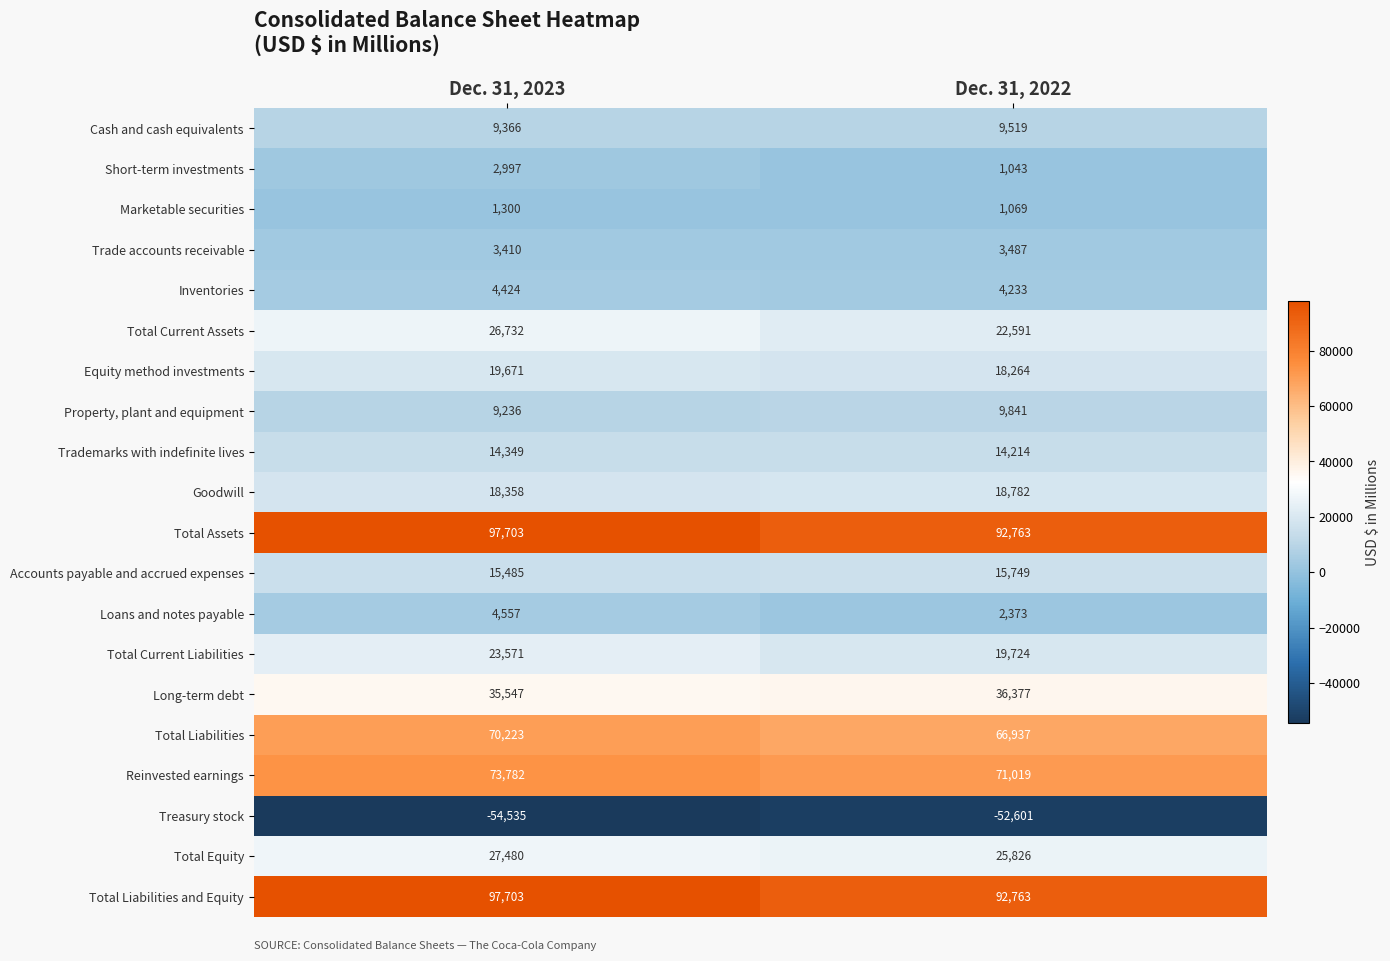

What is the minimum value shown in the chart?

-54535